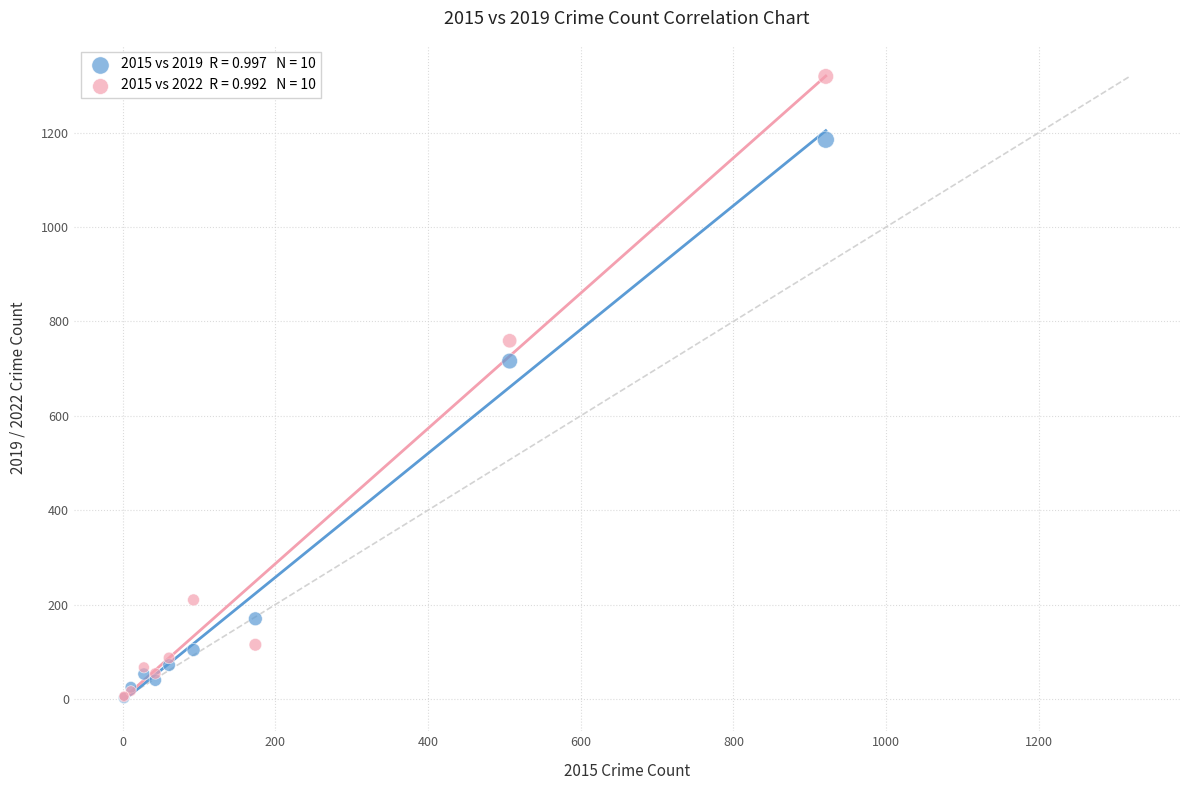

Across all series, what Y value is closest to 660?

716